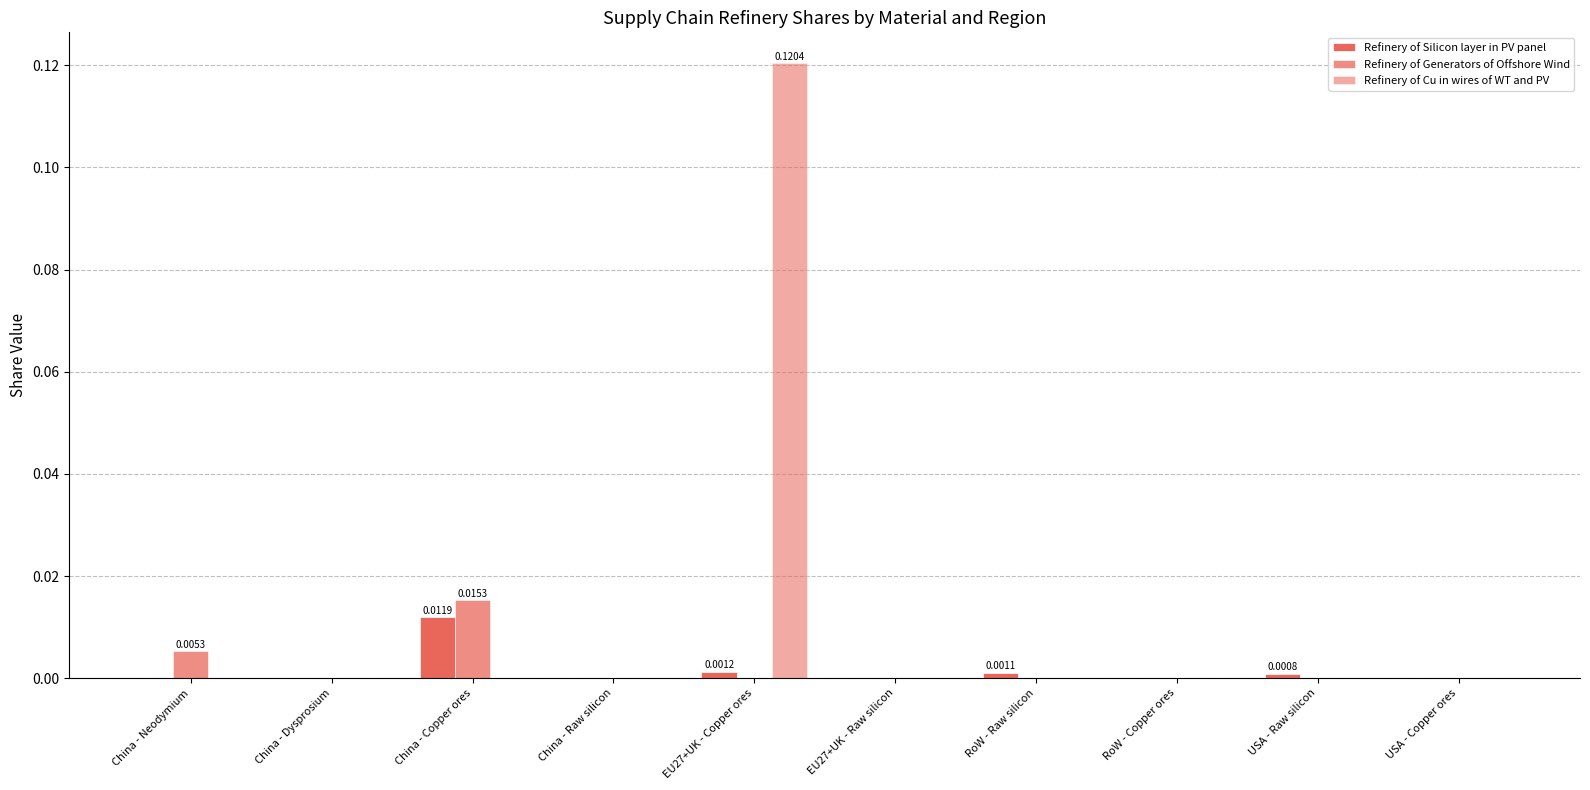

Are the bars grouped side by side (vs. stacked)?

Yes